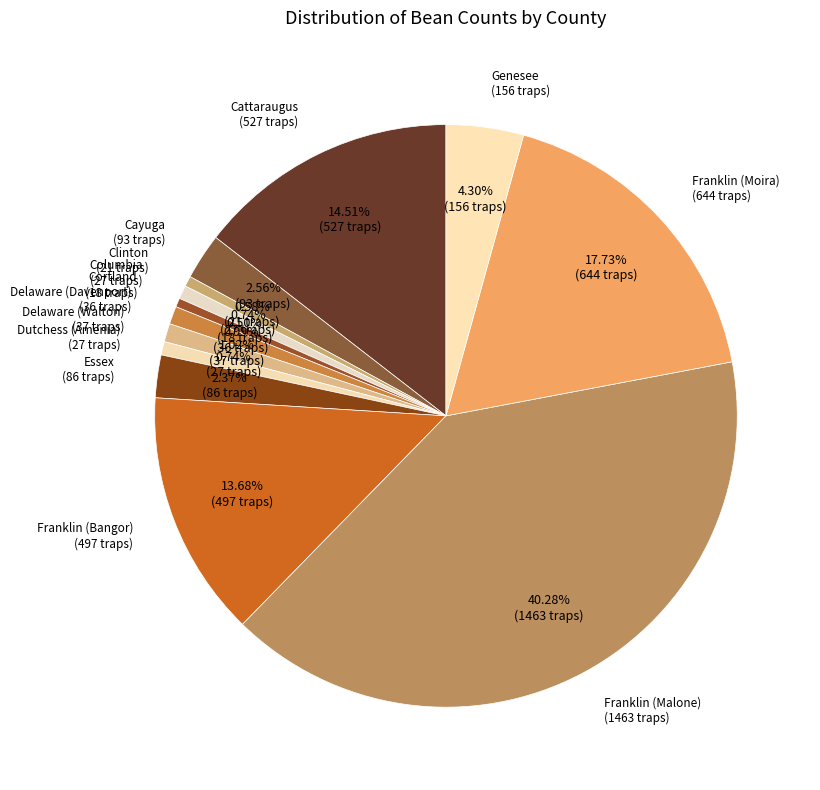

How many segments does this pie chart have?

13